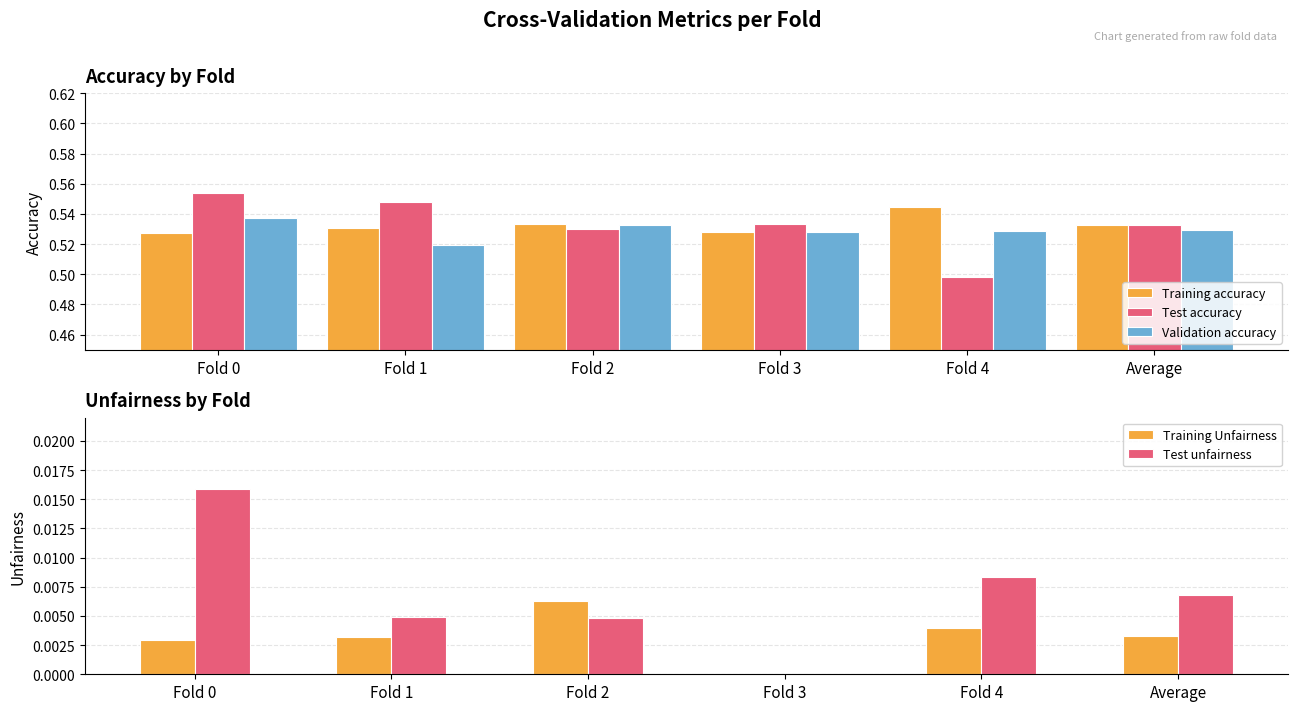

List the labels in order of Test accuracy value, largest first.

Fold 0, Fold 1, Fold 3, Average, Fold 2, Fold 4